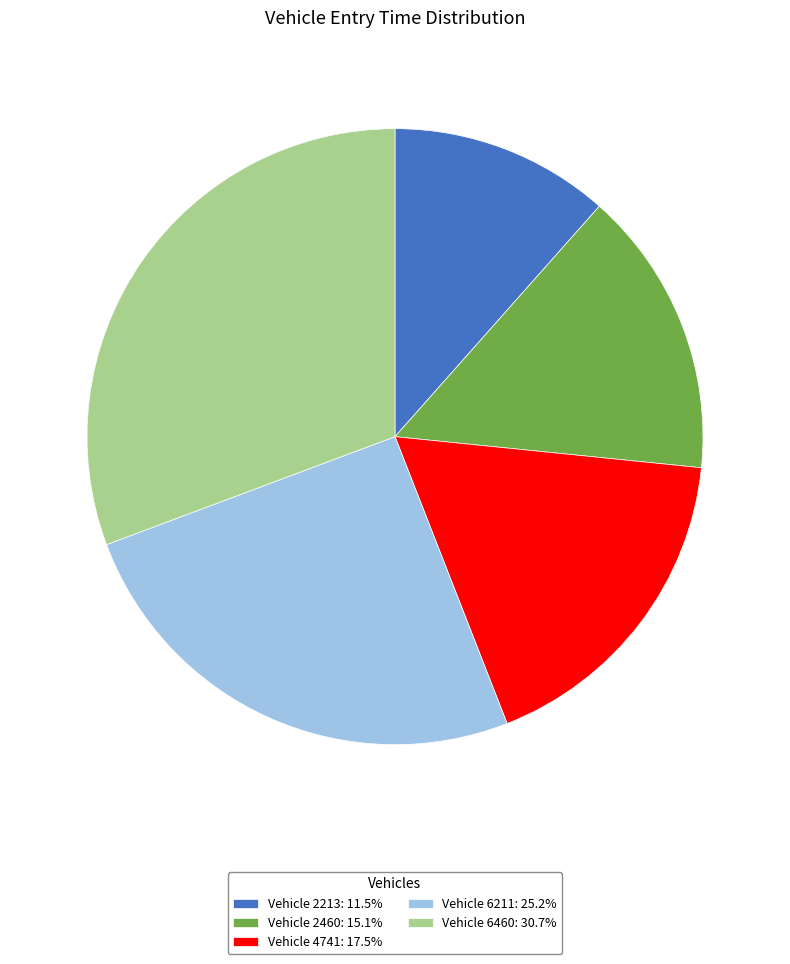

Is there any slice that represents more than half of the pie?

No